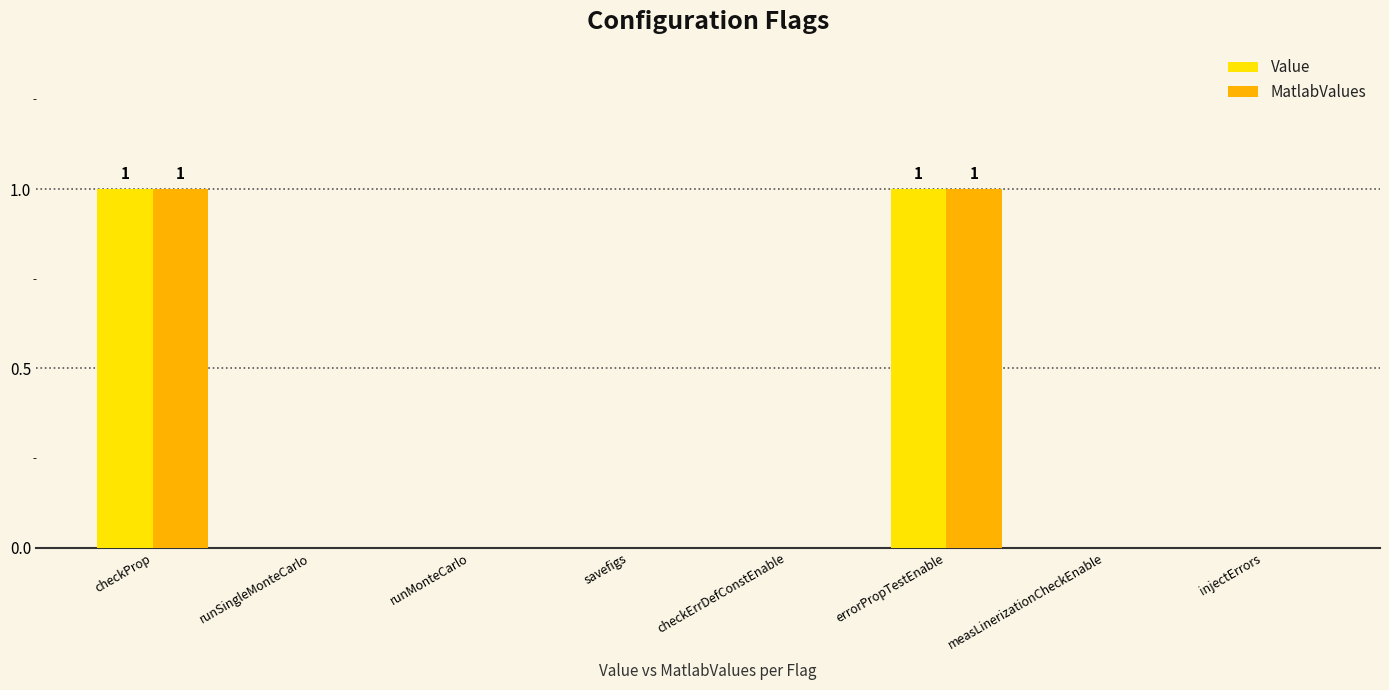

The Value series shows 0 at injectErrors. True or false?

True